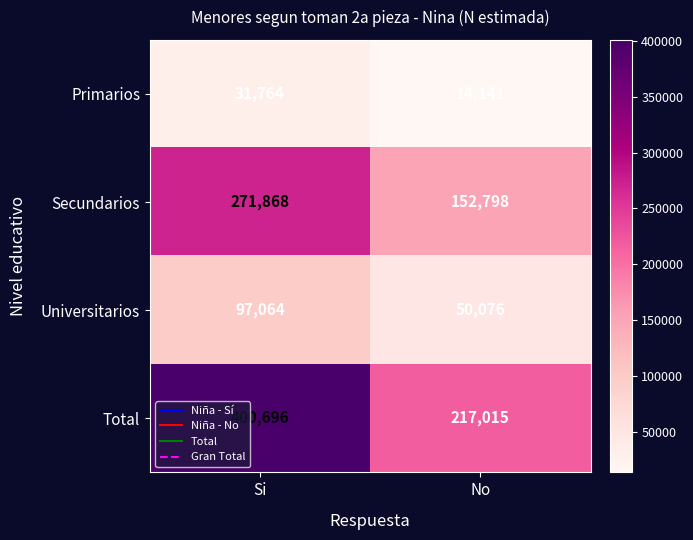

Which category has the highest value across all series?

Si